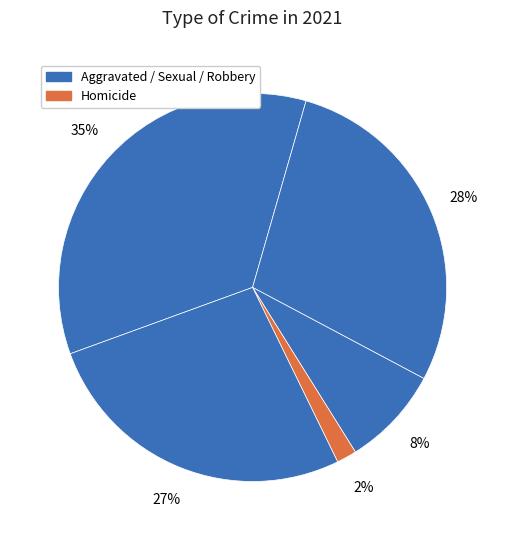

How many segments does this pie chart have?

5